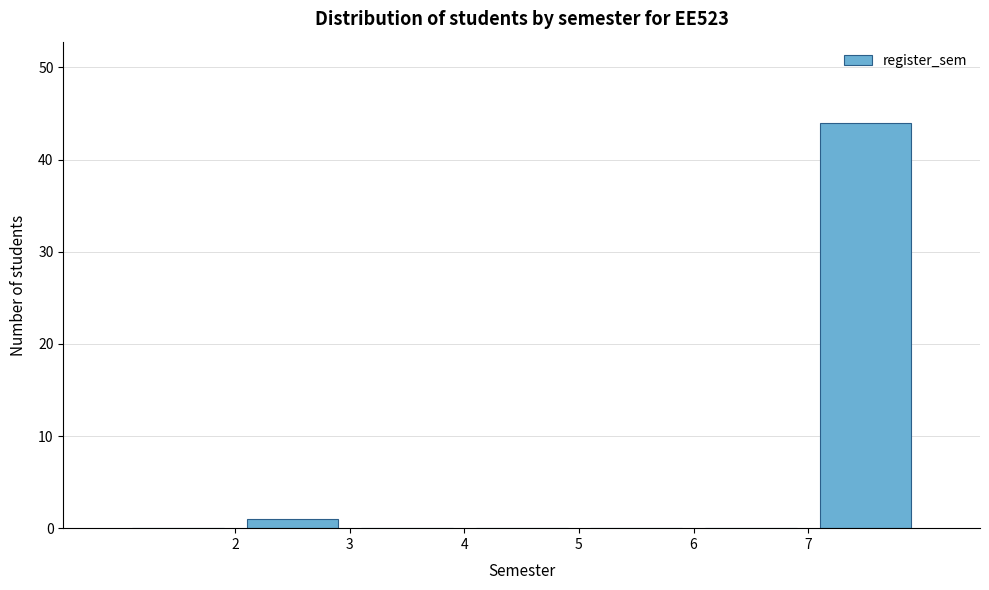

Reading left to right, transcribe this chart: for each bar, give the range it covers on the x-axis and its height. The values are not printed on the chart, so give them approximately, as read against the axis.

1 to 2: 0
2 to 3: 1
3 to 4: 0
4 to 5: 0
5 to 6: 0
6 to 7: 0
7 to 8: 44